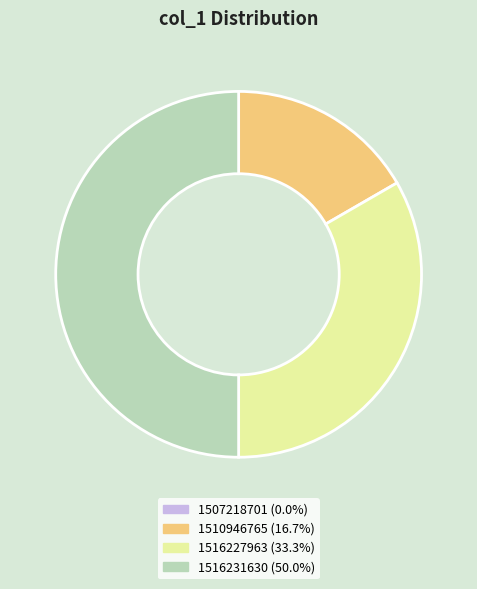

Is it true that 1516231630 is 41% of the pie?

False